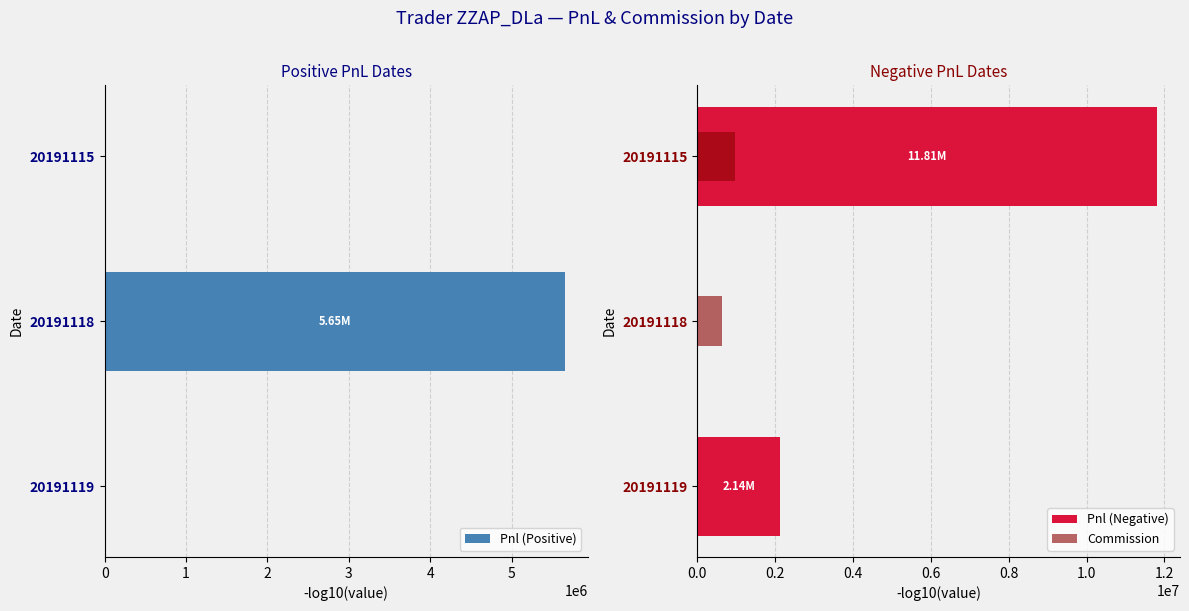

Rank the series by their average value, from highest to lowest.

Pnl (Negative), Pnl (Positive), Commission